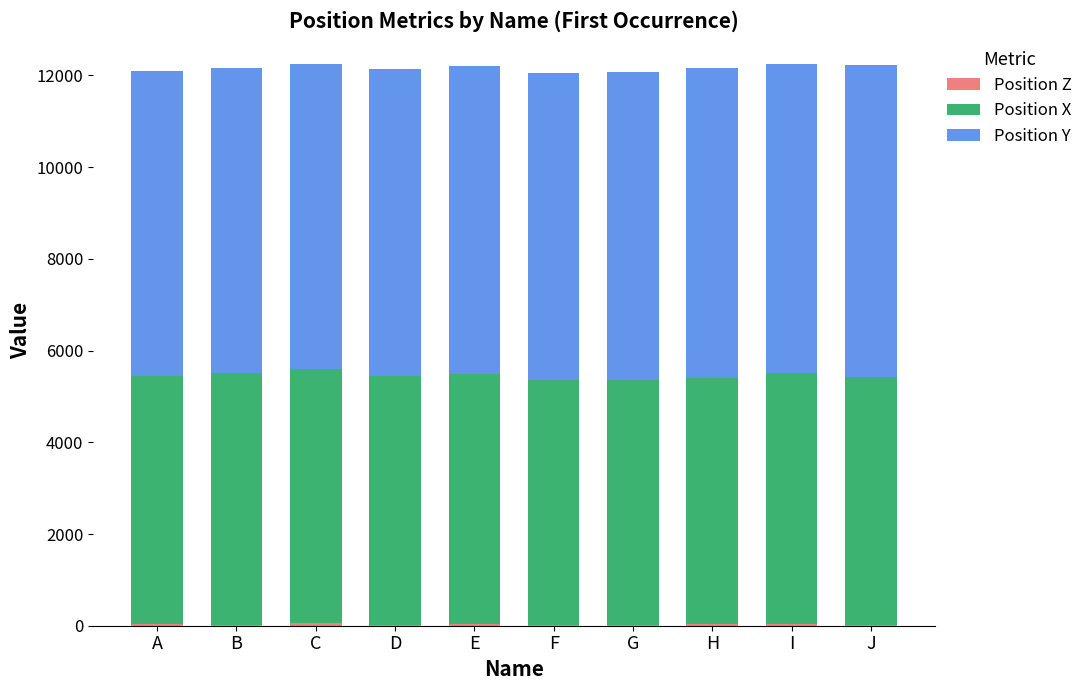

At how many categories does at least one series exceed 798?

10